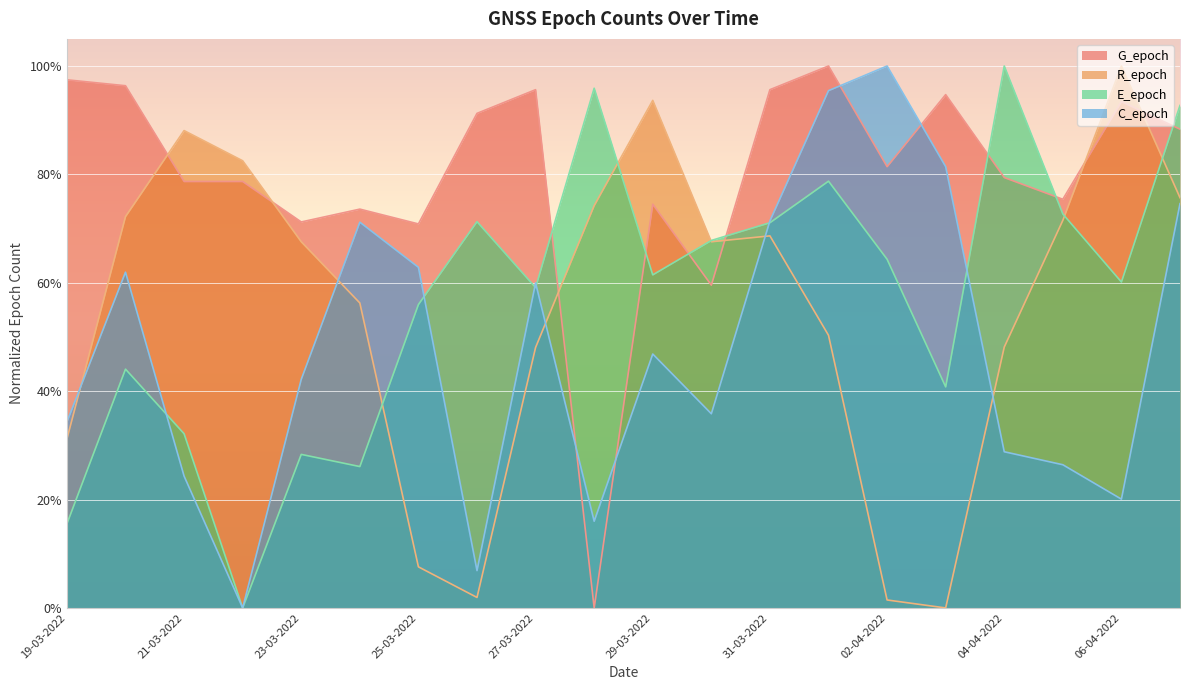

Reading right to left, what are all the values shown in this chart?

G_epoch: 0.9	0.9	0.8	0.8	0.9	0.8	1.0	1.0	0.6	0.7	0.0	1.0	0.9	0.7	0.7	0.7	0.8	0.8	1.0	1.0
R_epoch: 0.8	1.0	0.7	0.5	0.0	0.0	0.5	0.7	0.7	0.9	0.7	0.5	0.0	0.1	0.6	0.7	0.8	0.9	0.7	0.3
E_epoch: 0.9	0.6	0.7	1.0	0.4	0.6	0.8	0.7	0.7	0.6	1.0	0.6	0.7	0.6	0.3	0.3	0.0	0.3	0.4	0.2
C_epoch: 0.7	0.2	0.3	0.3	0.8	1.0	1.0	0.7	0.4	0.5	0.2	0.6	0.1	0.6	0.7	0.4	0.0	0.2	0.6	0.3